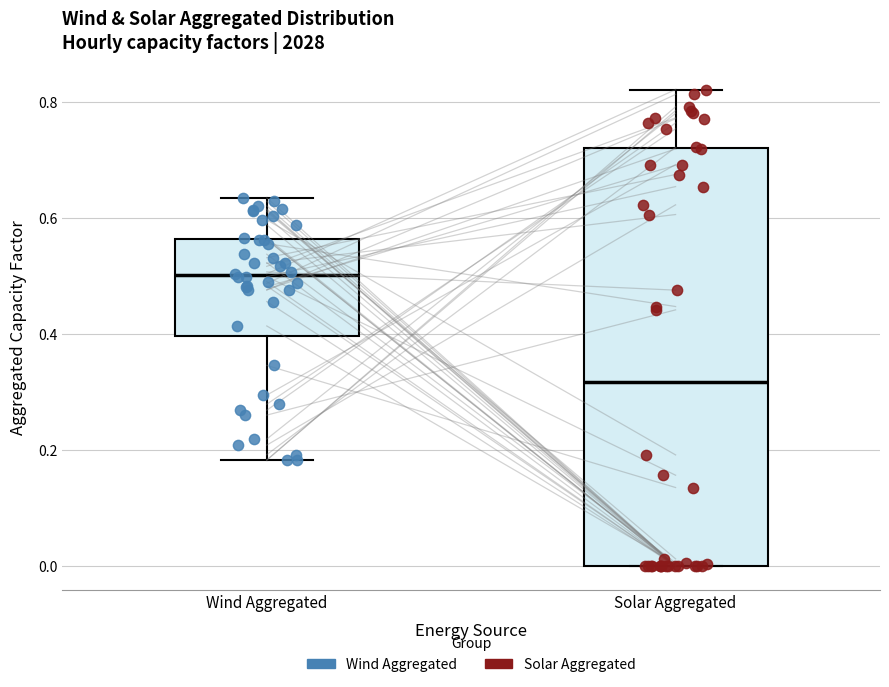

Where is the lower edge of the box for Solar Aggregated on the y-axis? The values are not printed on the chart, so give them approximately, as read against the axis.

0.00